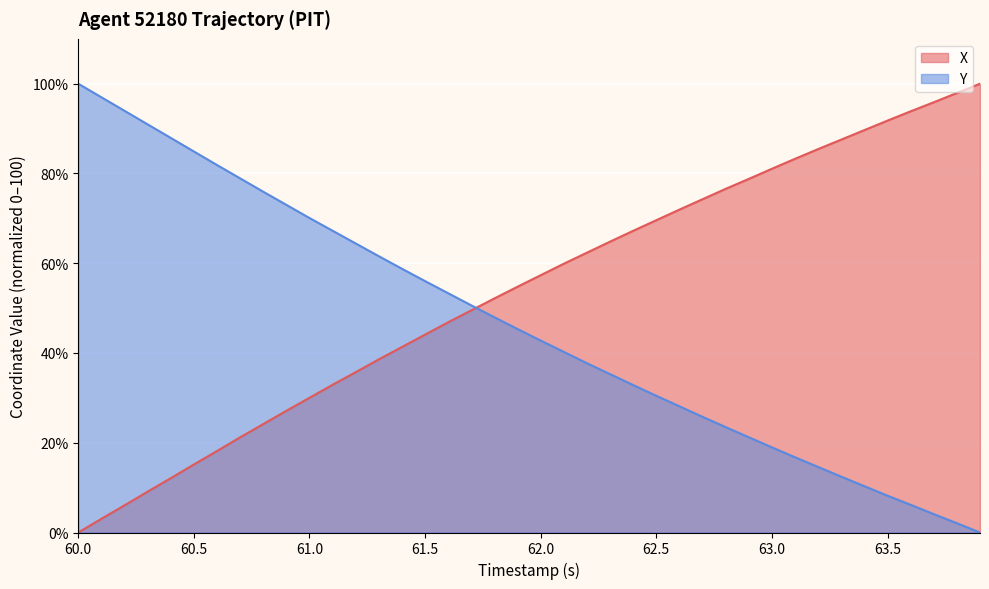

Which series ends up on top after the final intersection of Y and X?

X